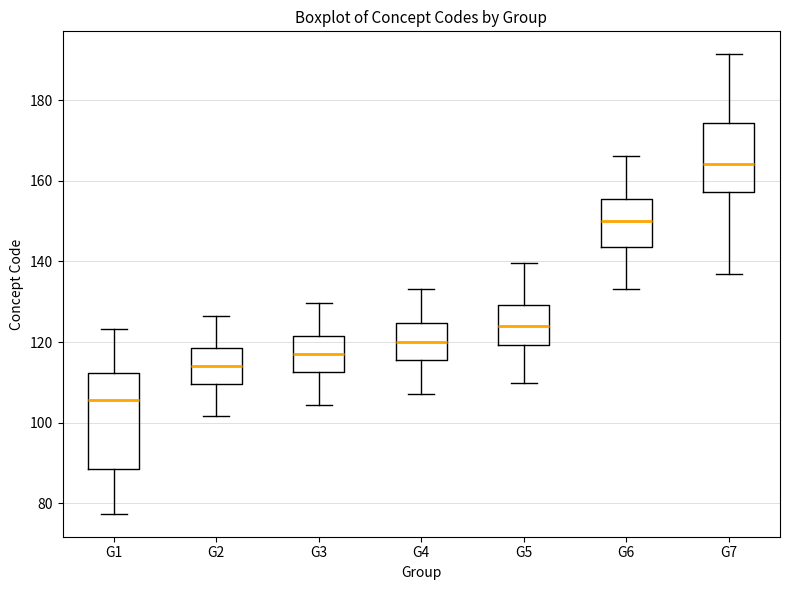

Where does the lower whisker of the box for G5 end on the y-axis? The values are not printed on the chart, so give them approximately, as read against the axis.

110